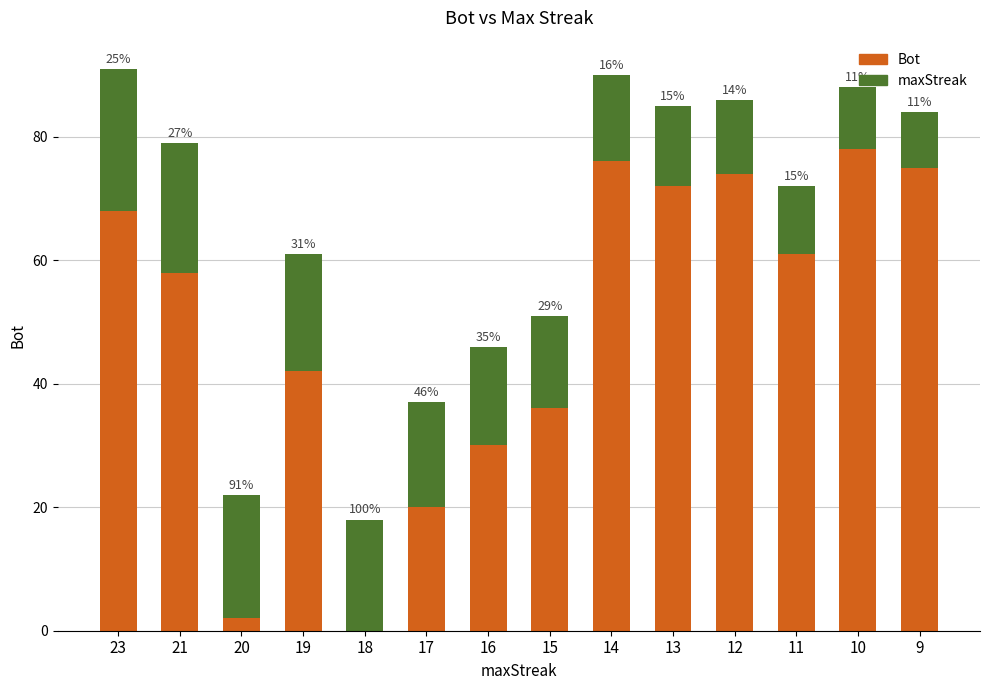

Where does the maxStreak series first go above 16?

23